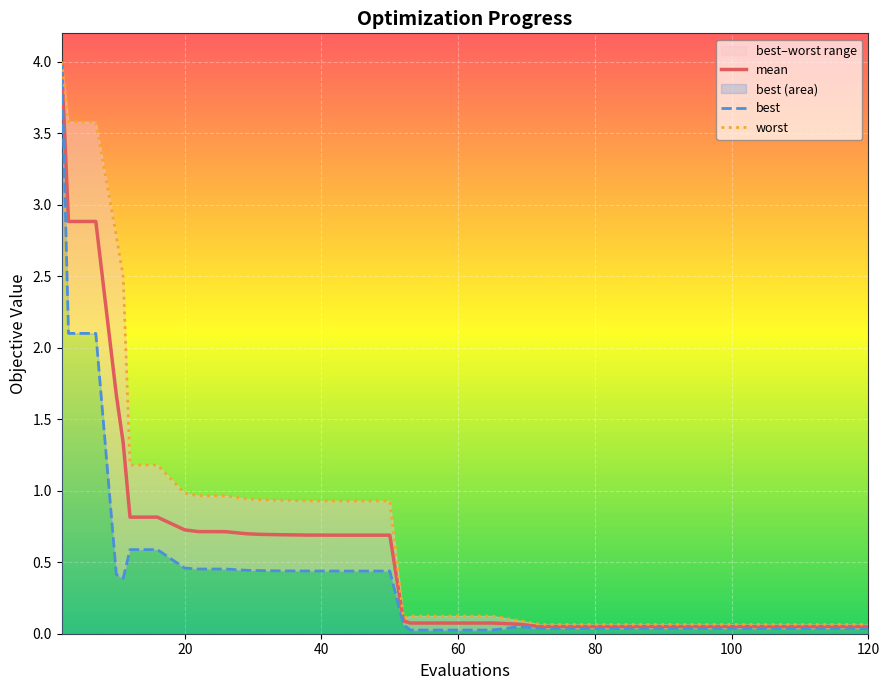

At how many categories does at least one series exceed 3?

3